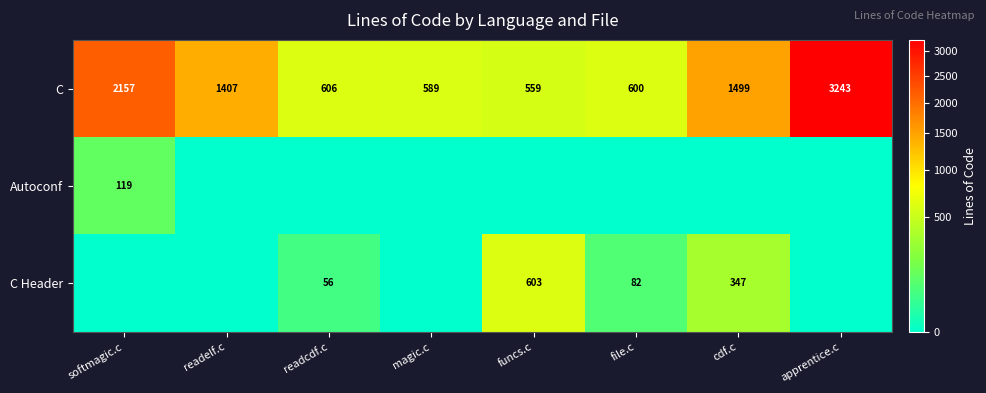

Is it true that C equals 237 at funcs.c?

False